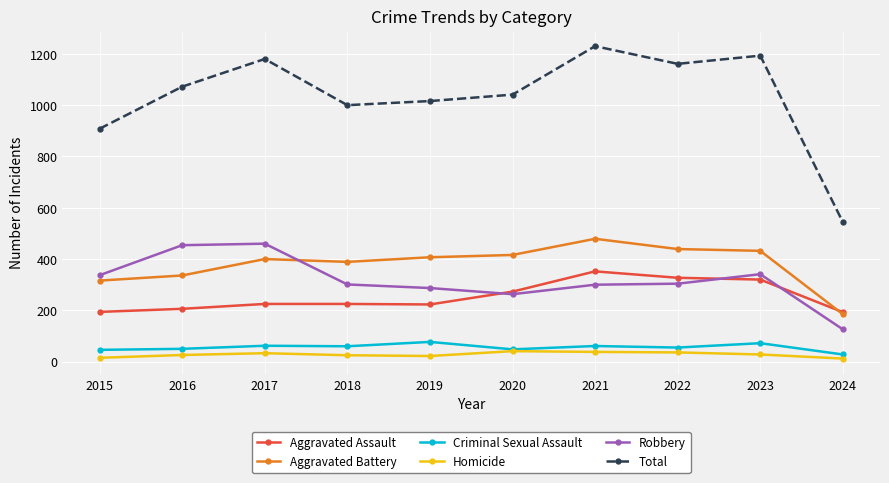

What is the value of the Total point at the 2nd from the left?

1072